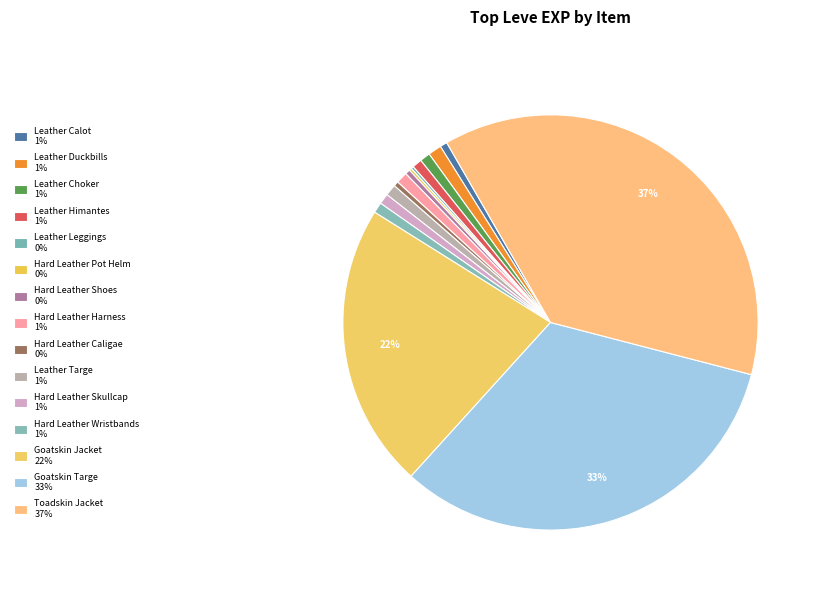

Which slice is the smallest?

Leather Leggings